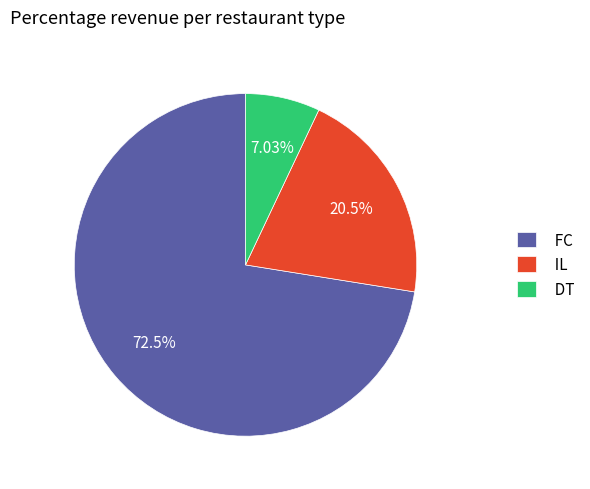

What is the smallest slice in the pie chart?

DT